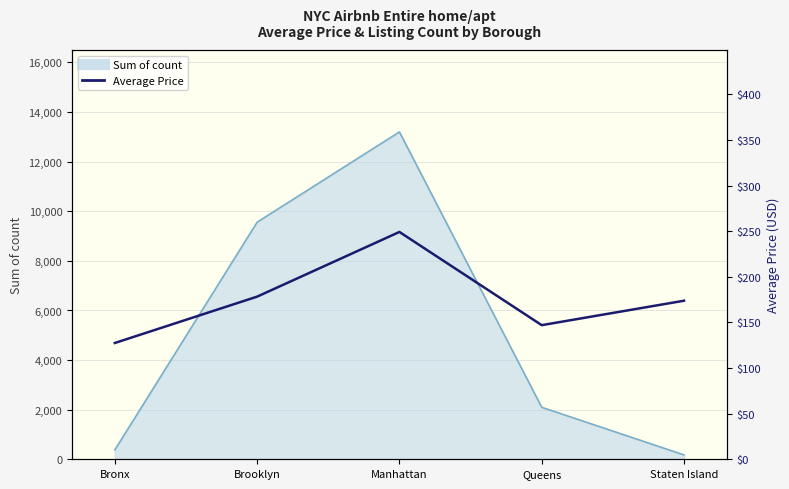

What is the difference between the second highest and second lowest values?

31.3